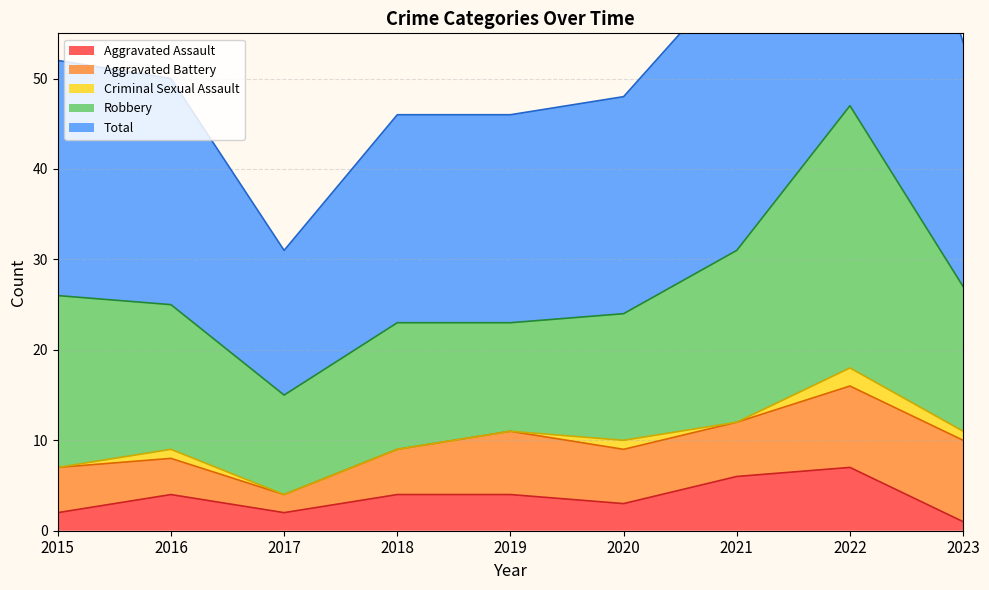

Where is the first local minimum for Criminal Sexual Assault?

2021